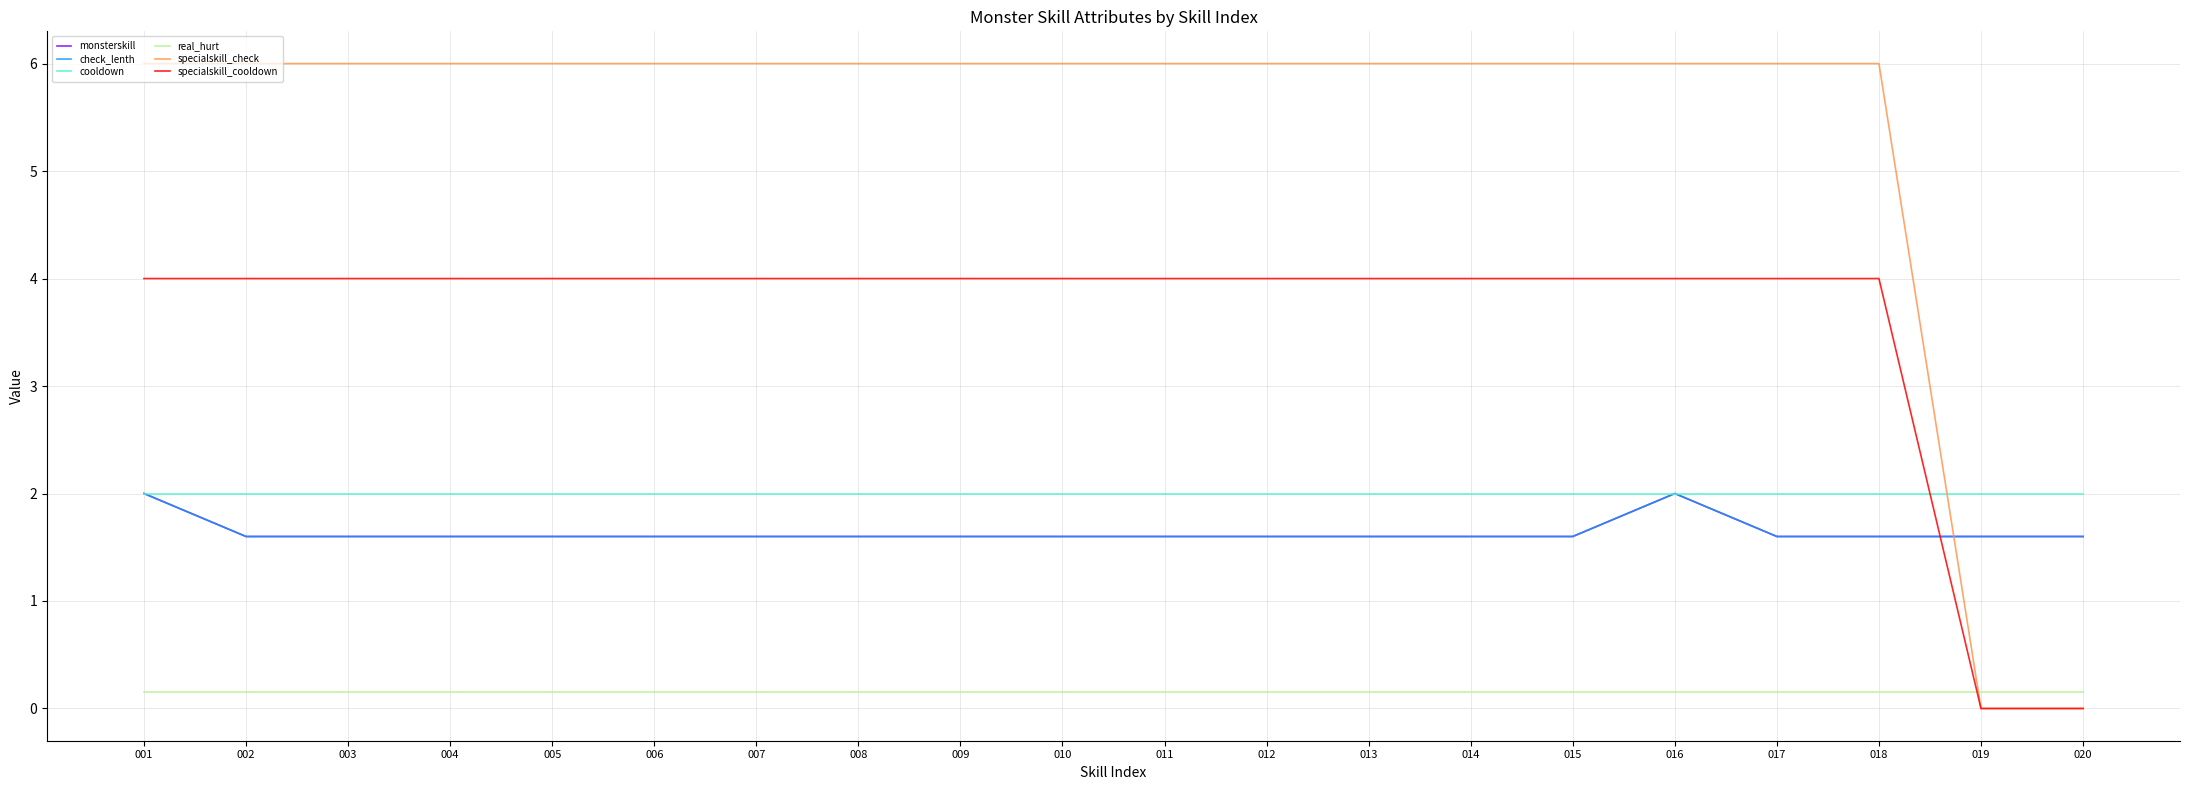

Which has a higher value, 008 or 004?

008